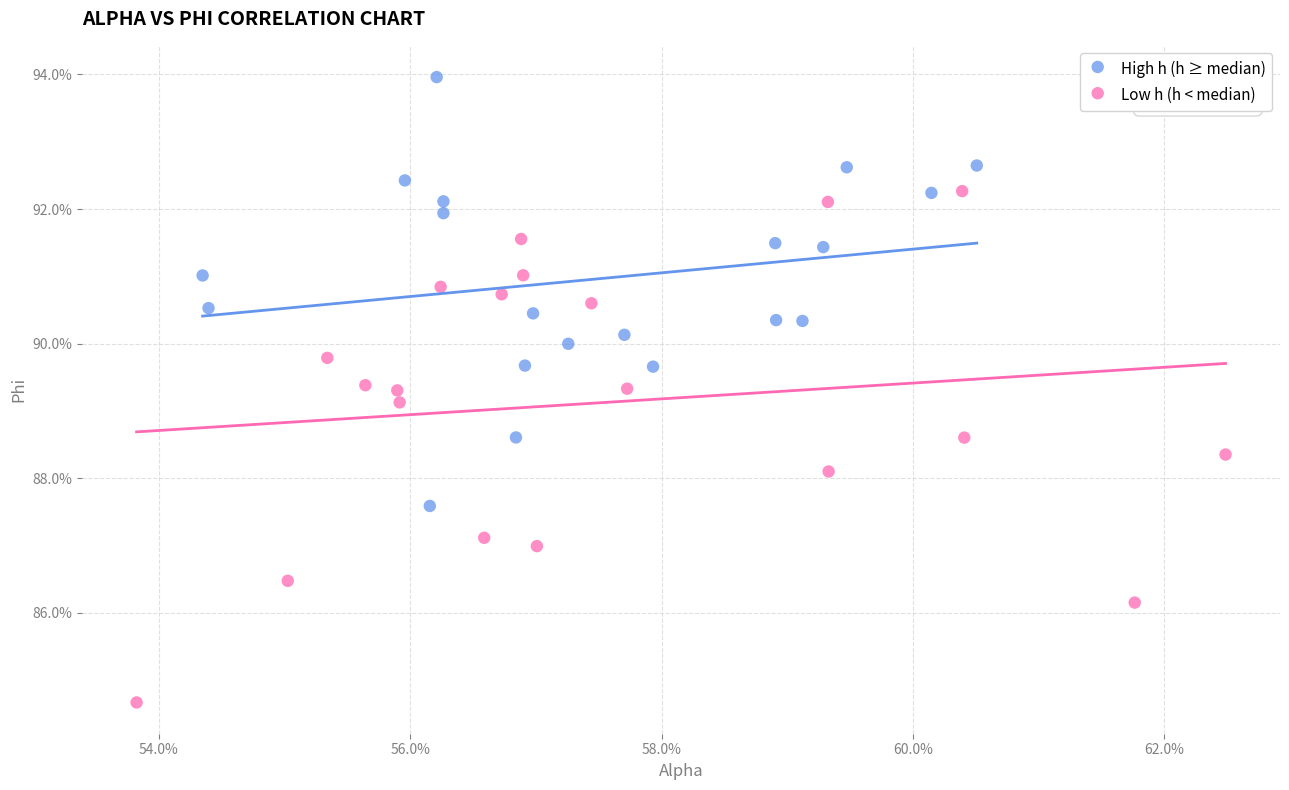

Which series reaches the minimum Y coordinate?

Low h (h < median)